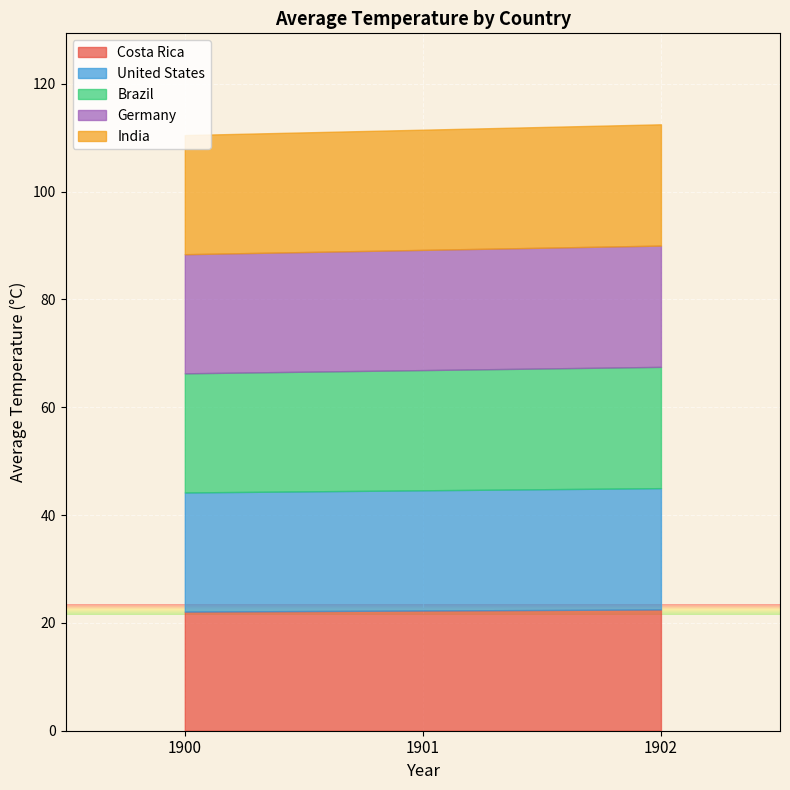

What are all the series names shown in the legend?

Costa Rica, United States, Brazil, Germany, India